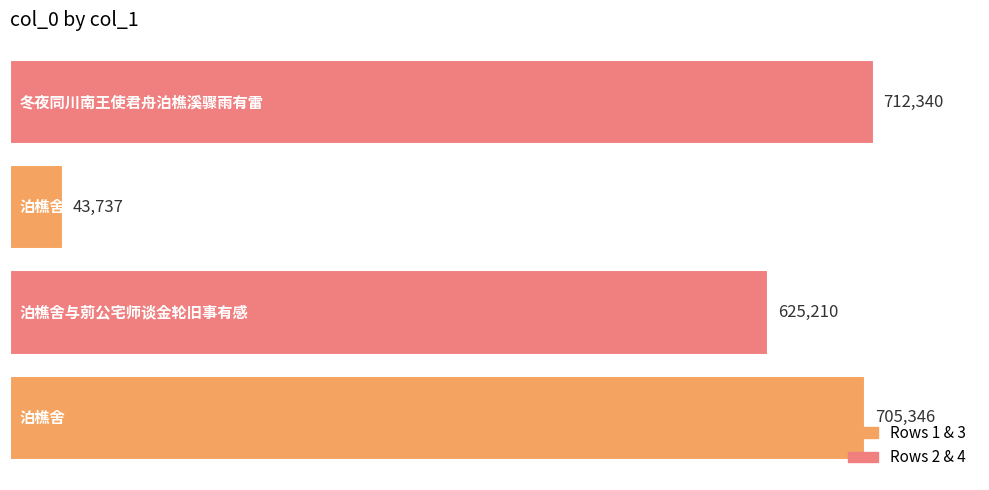

Reading bottom to top, list all the values displayed in this chart.

705346	625210	43737	712340